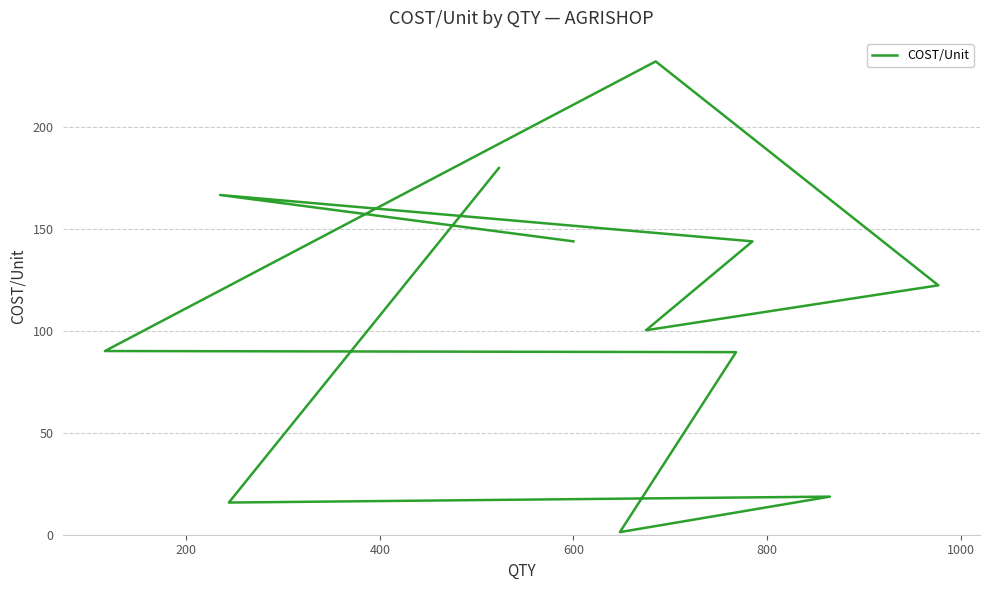

What is the minimum value shown in the chart?

1.3